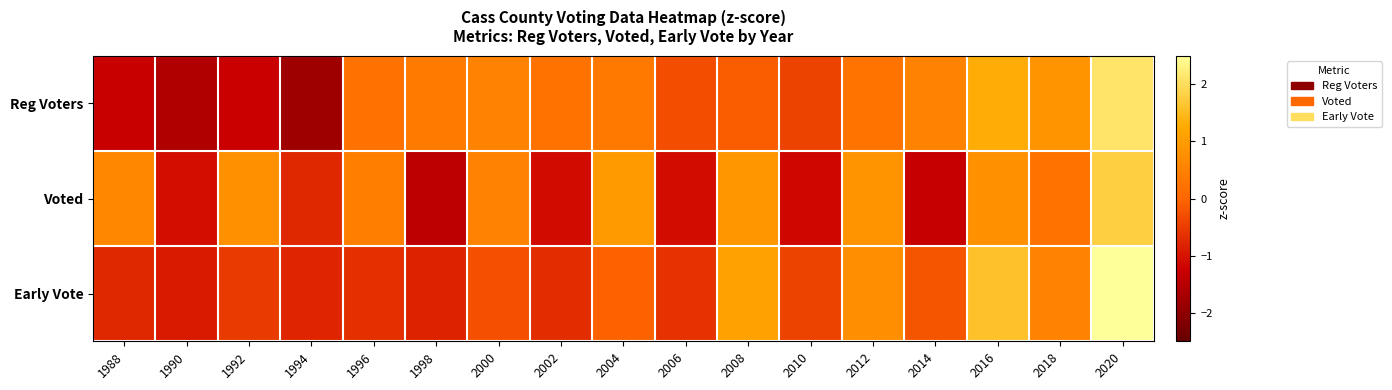

Between 2020 and 2008, which is larger?

2020